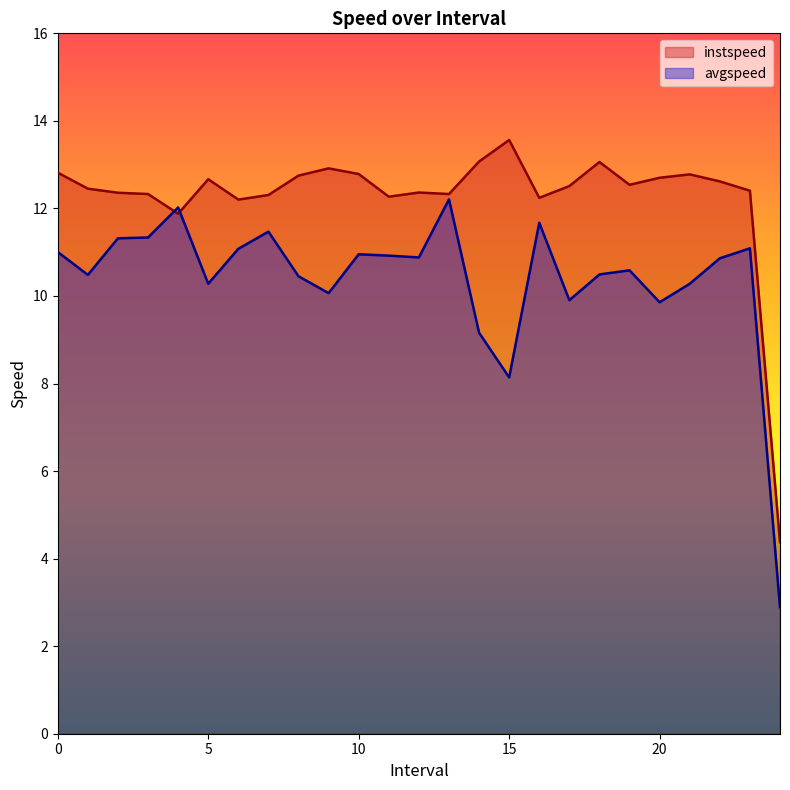

How many lines are shown in the chart?

2